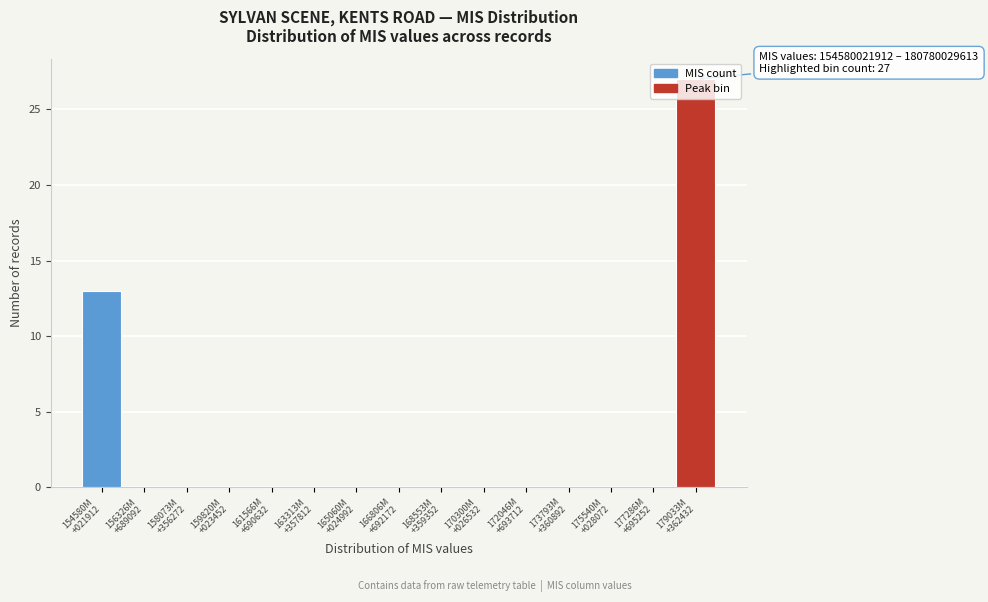

What is the sum of all values?

40